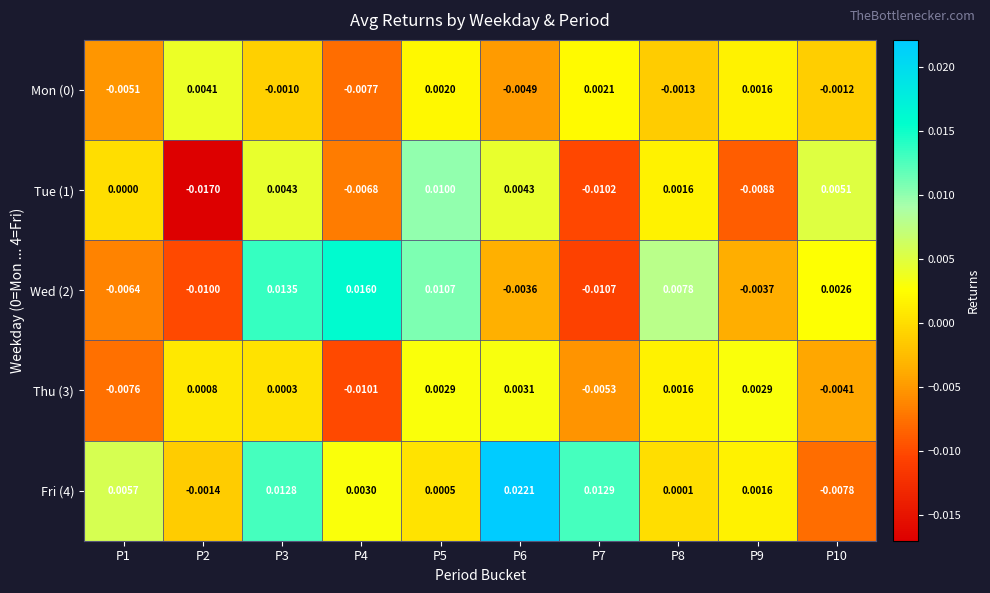

Which series has the largest total across all categories?

Fri (4)